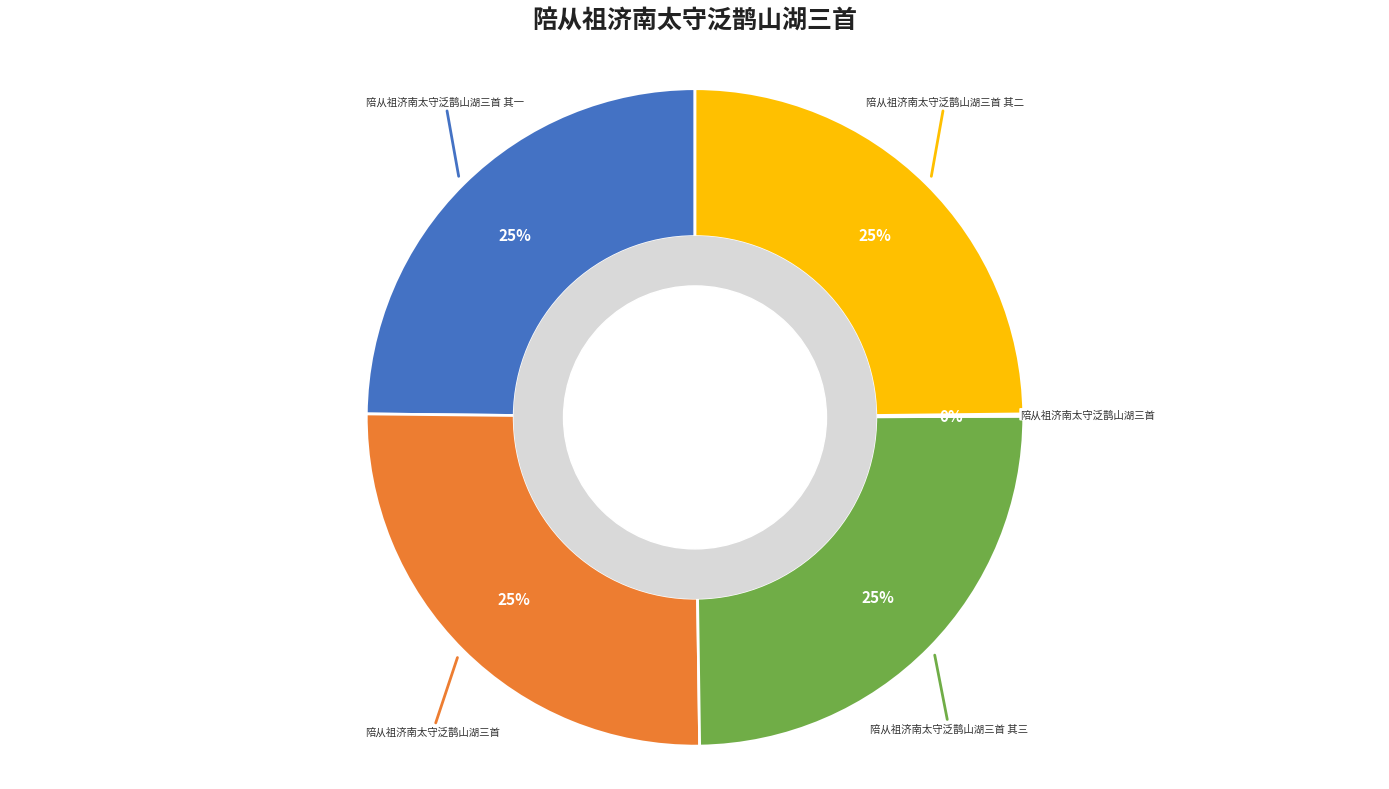

To the nearest percent, what is the average slice percentage?

20%